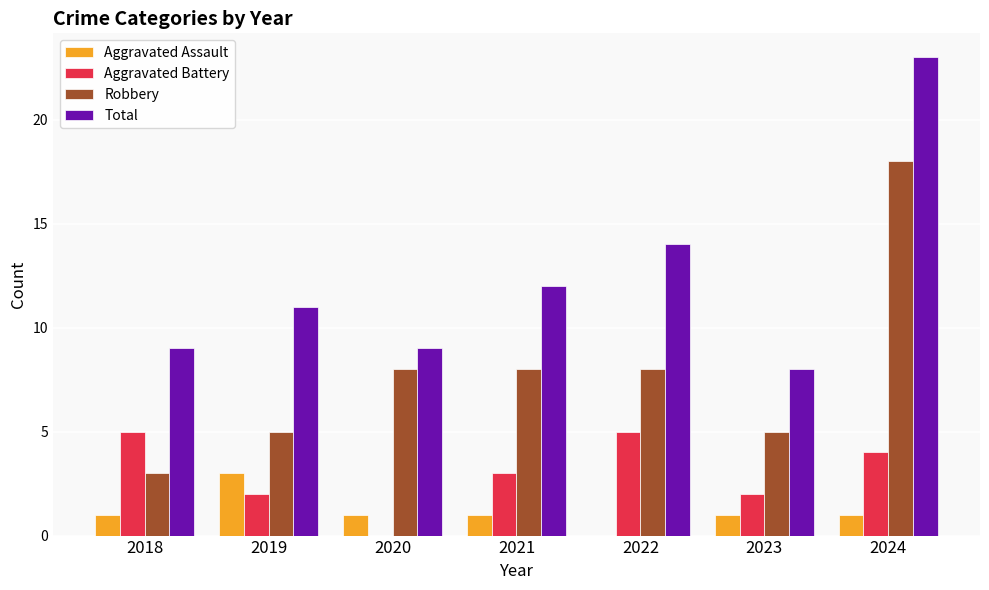

What is the difference between the Aggravated Battery values at 2024 and 2018?

1